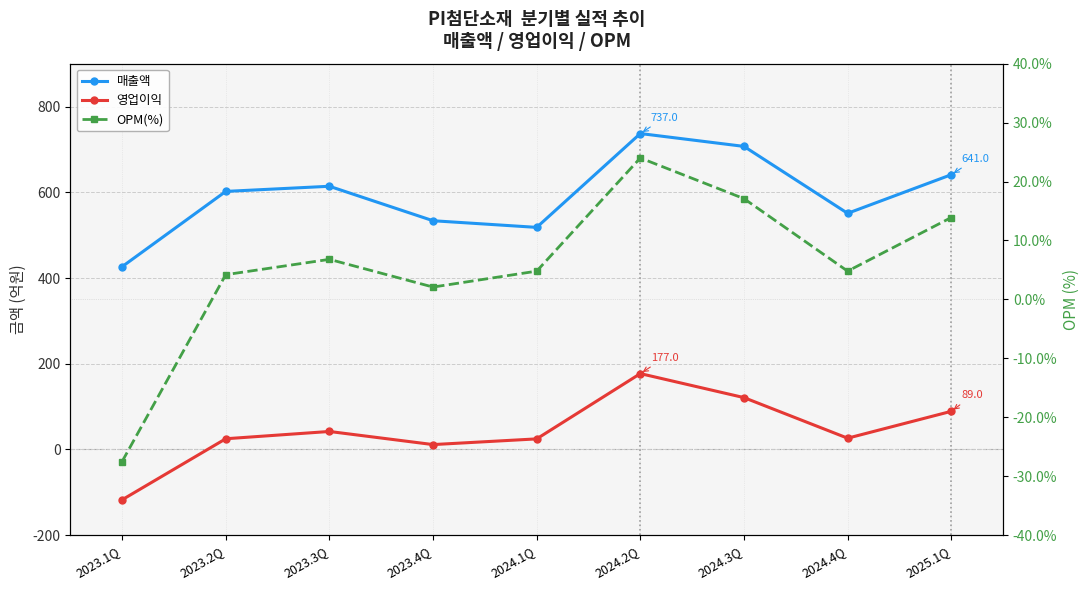

Where does the OPM(%) series first go above 4?

2023.2Q